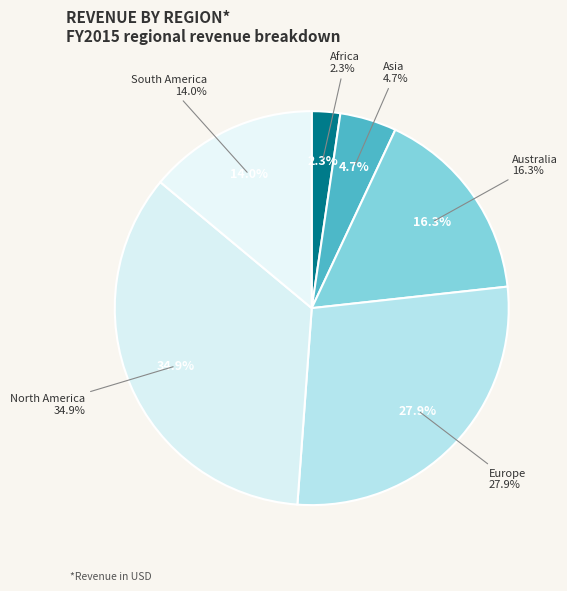

Do South America and Australia together represent more than half of the pie?

No